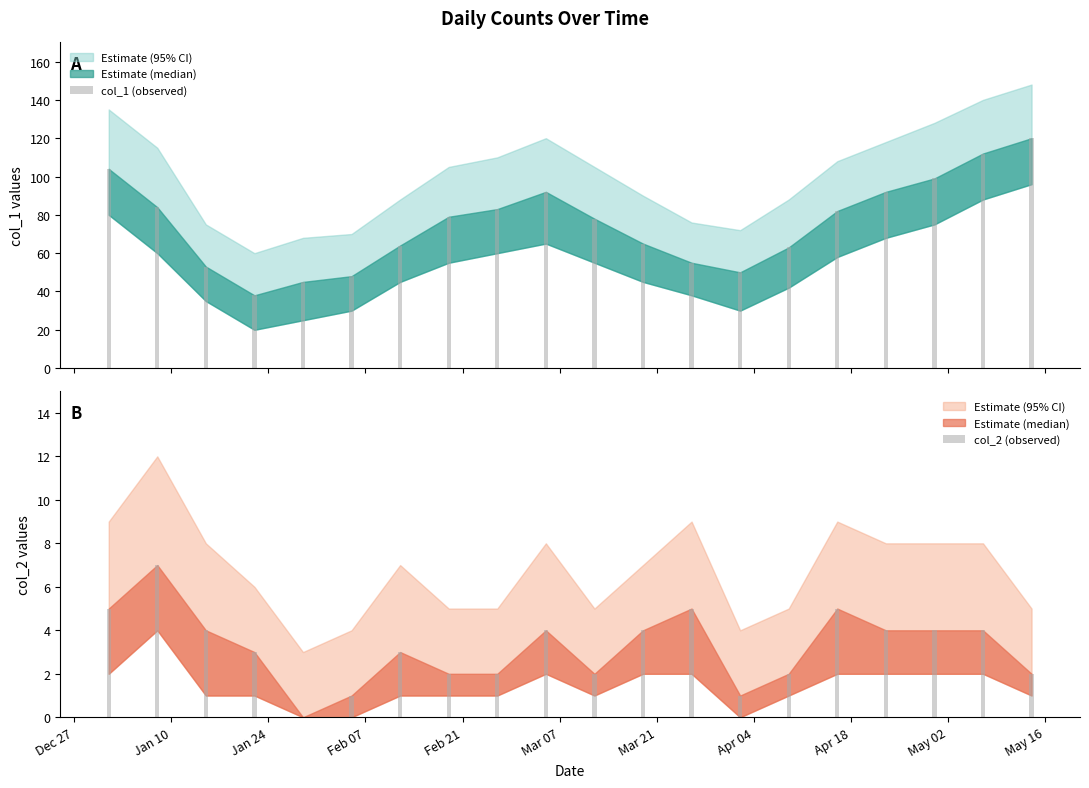

At which category is the sum across all series the highest?

May 16